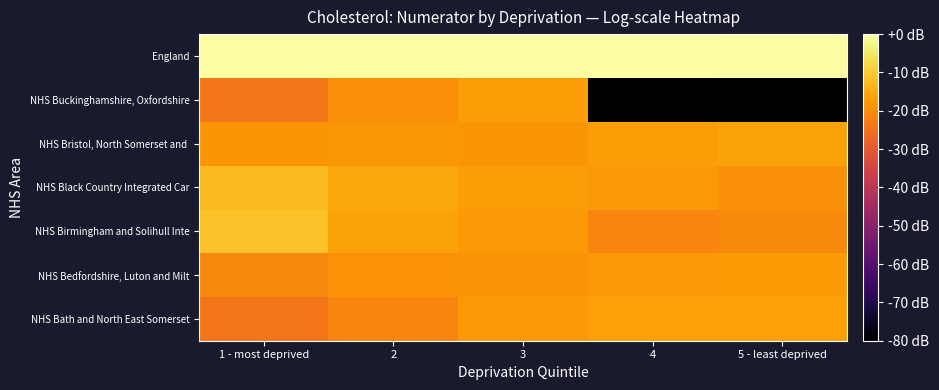

What is the difference between the highest and lowest values at 3?

18.9